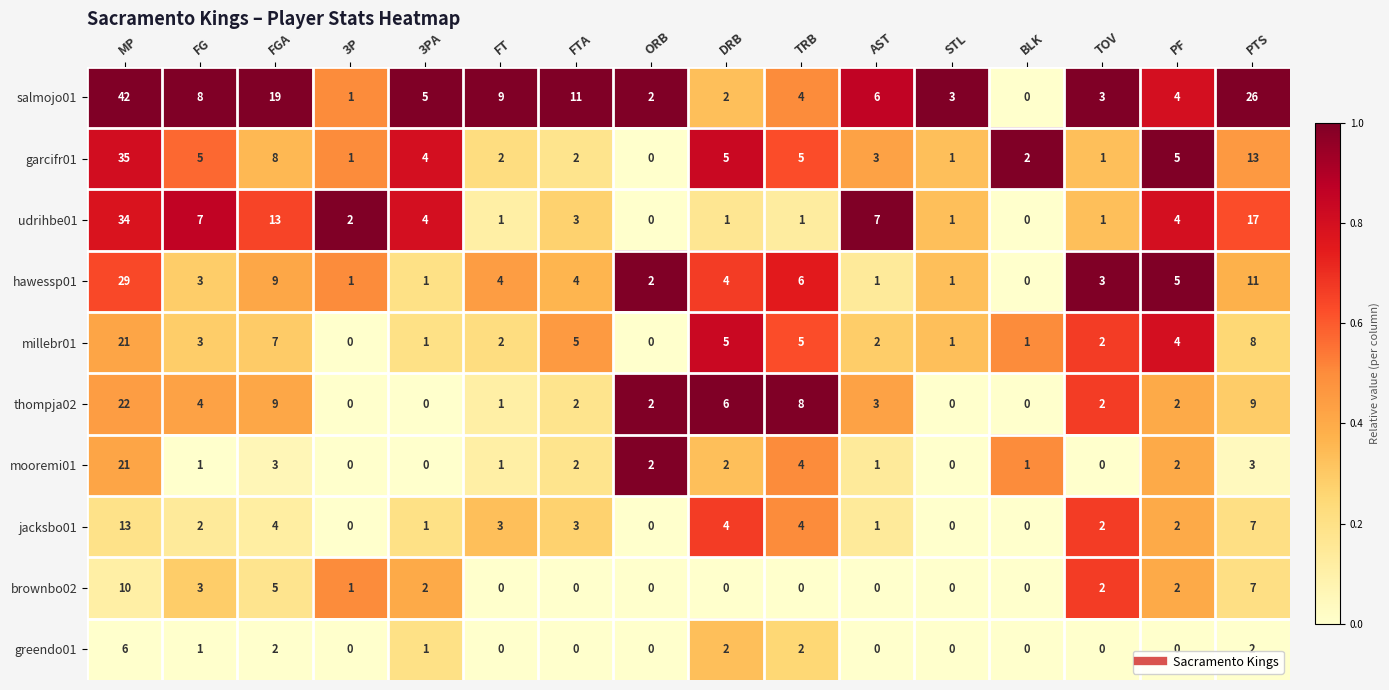

What is the maximum value for jacksbo01?

13